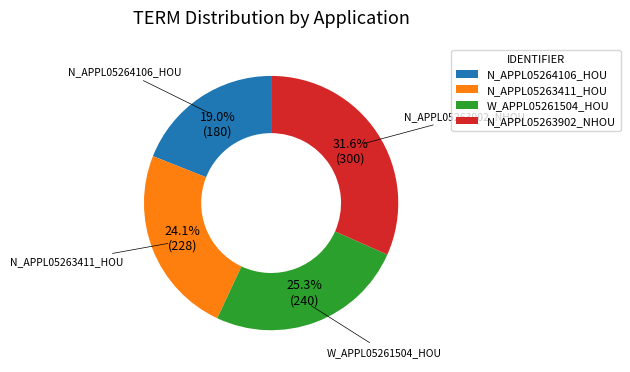

Rank the categories by value from lowest to highest.

N_APPL05264106_HOU, N_APPL05263411_HOU, W_APPL05261504_HOU, N_APPL05263902_NHOU